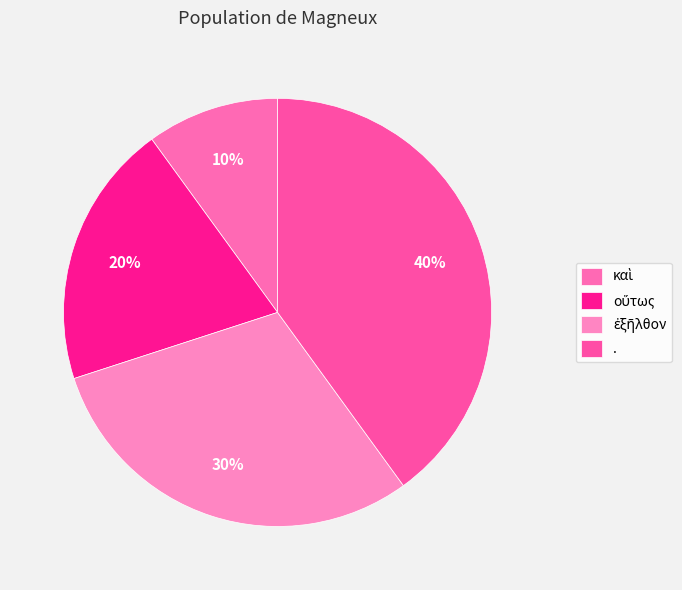

How many slices are in this pie chart?

4